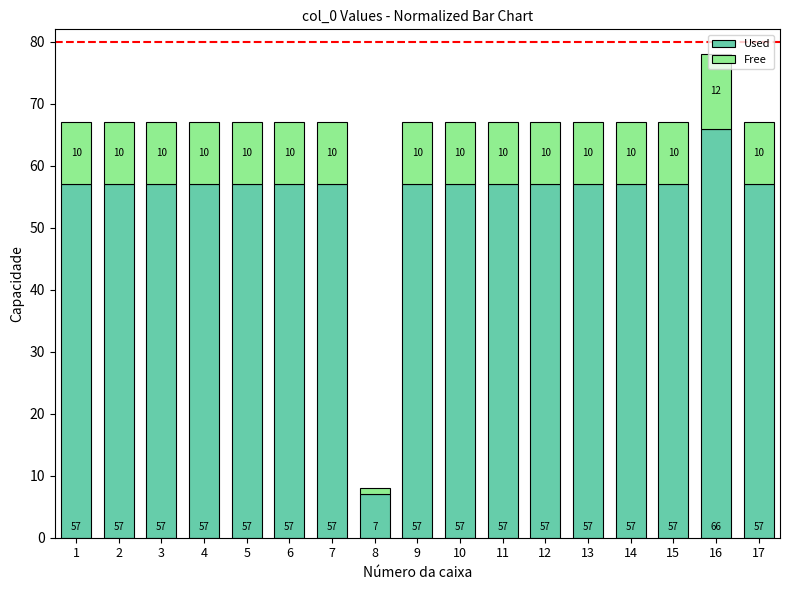

The Used series shows 98 at 6. True or false?

False